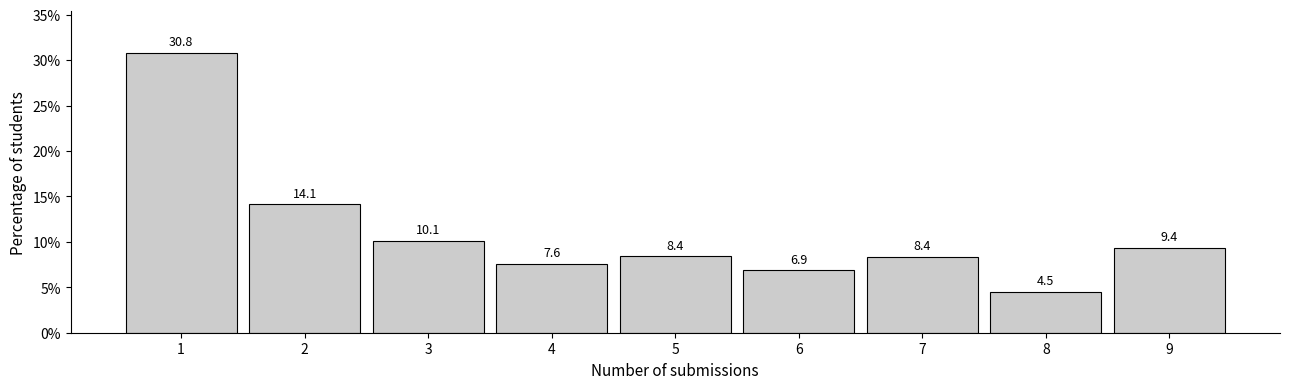

Reading right to left, list all the values displayed in this chart.

9.4	4.5	8.4	6.9	8.4	7.6	10.1	14.1	30.8